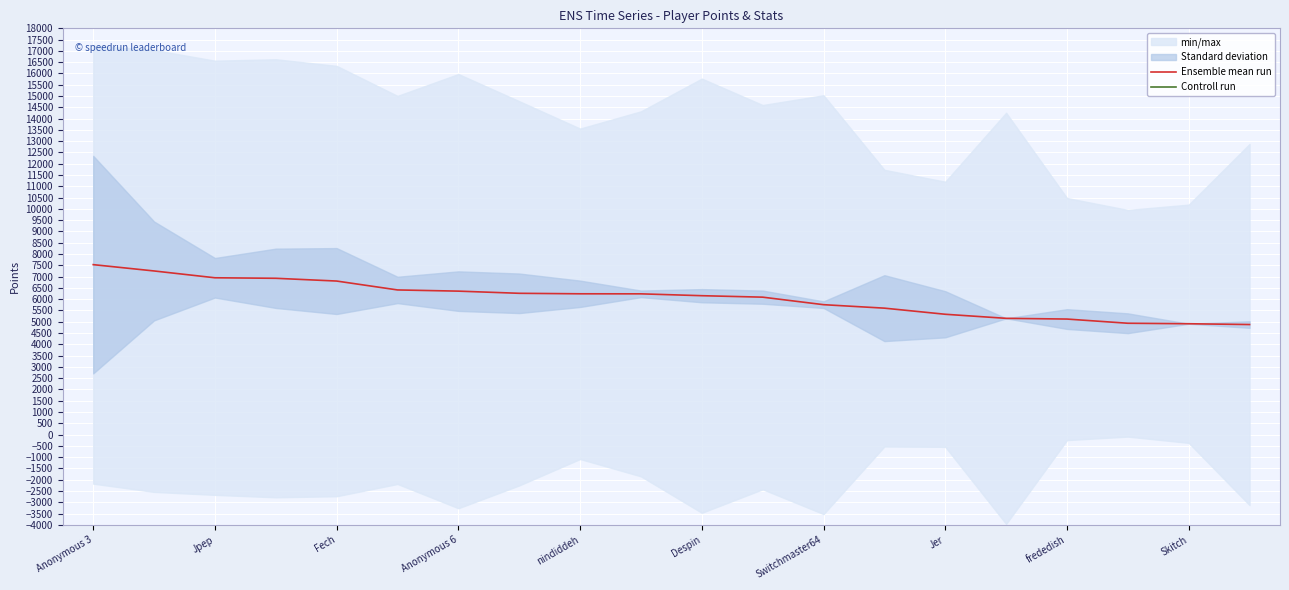

What is the highest value of the Ensemble mean run series?

7530